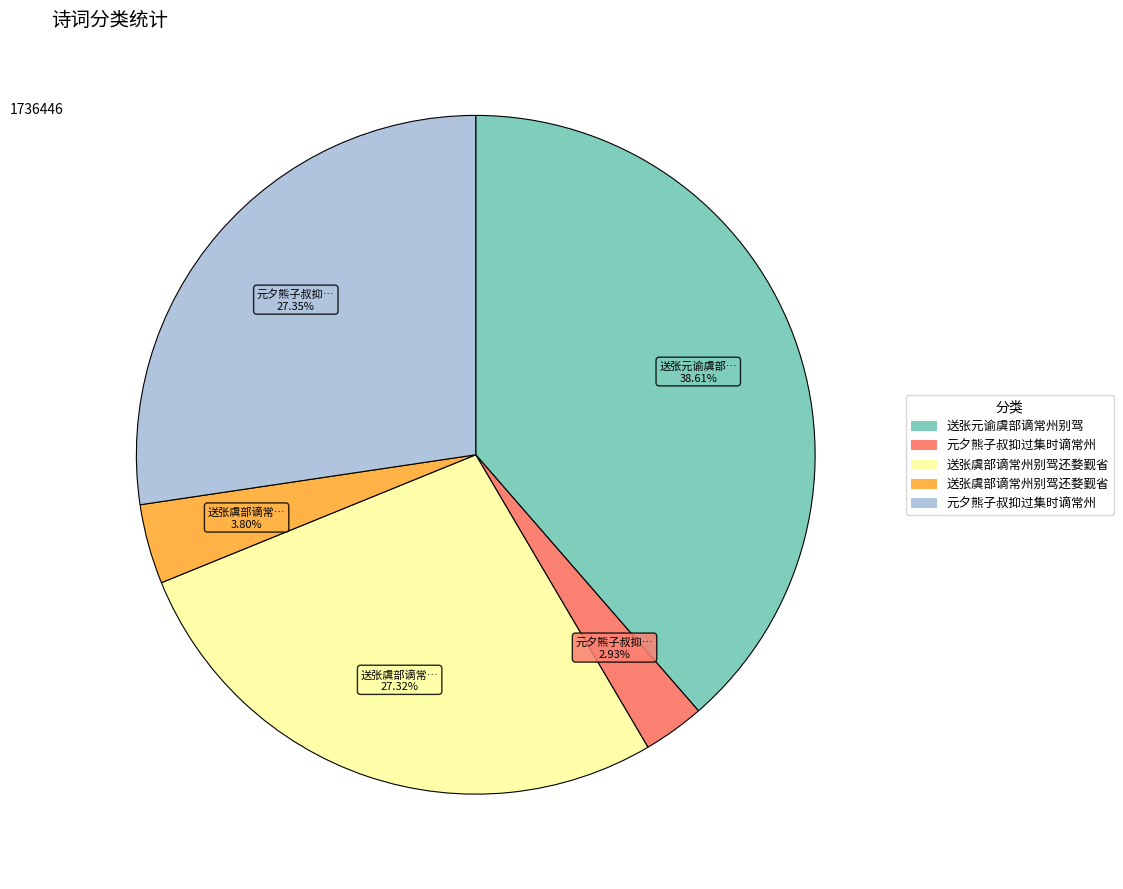

To the nearest percent, what is the average slice percentage?

20%